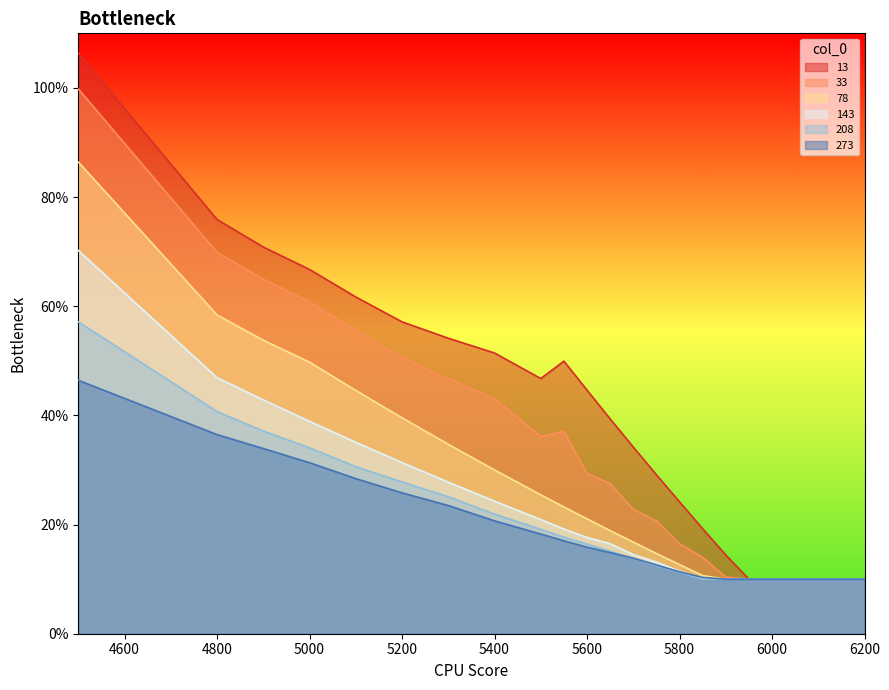

What is the spread (max minus min) of values at 4900?

0.4